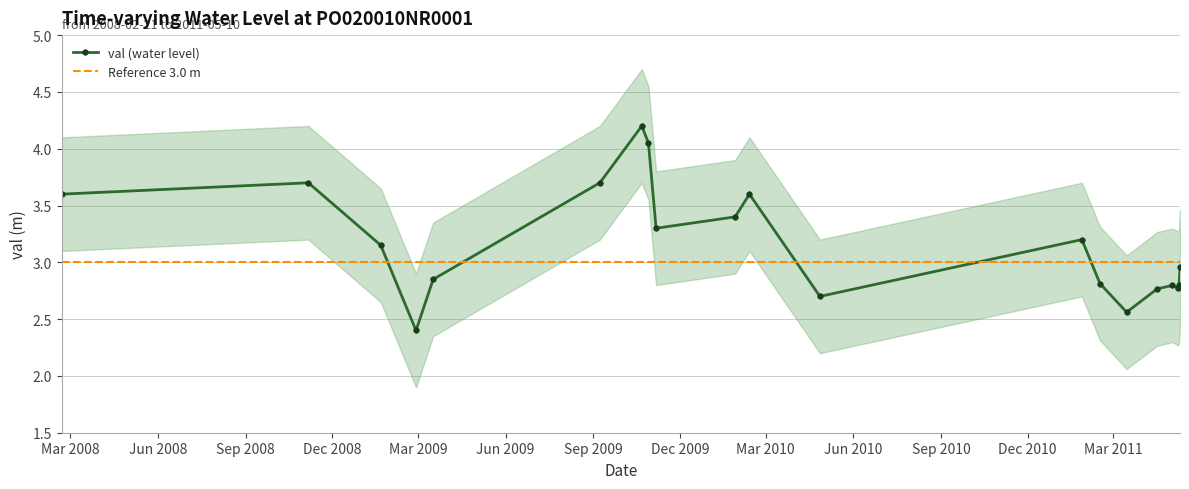

Which category has the highest value in the val_upper series?

2009-10-22